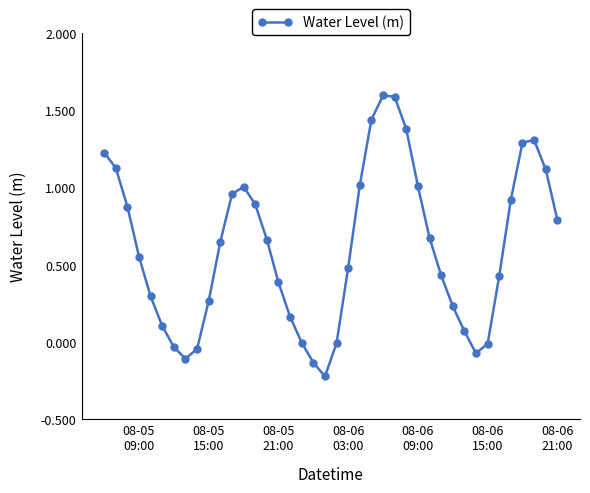

What is the difference between the maximum and second lowest values?

1.7